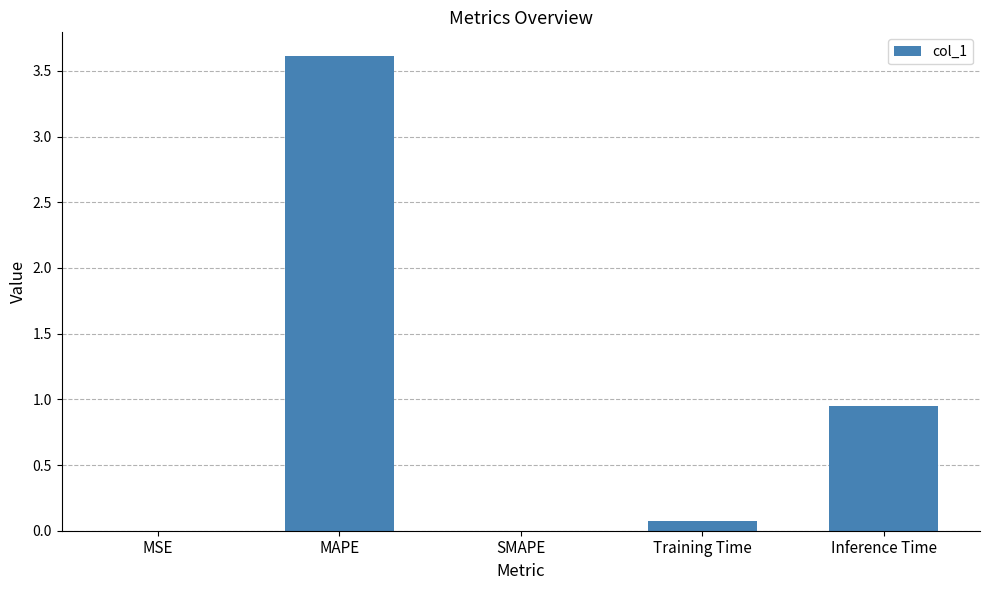

Are the bars grouped side by side (vs. stacked)?

No